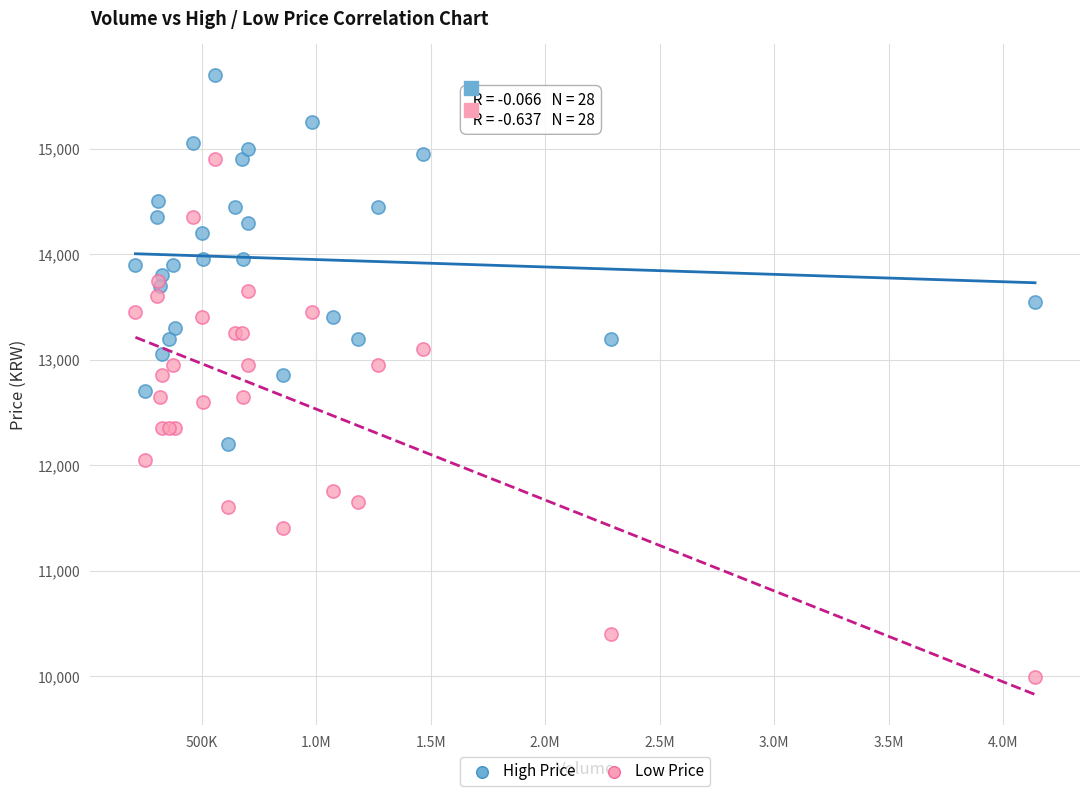

Which series contains the highest Y value?

High Price